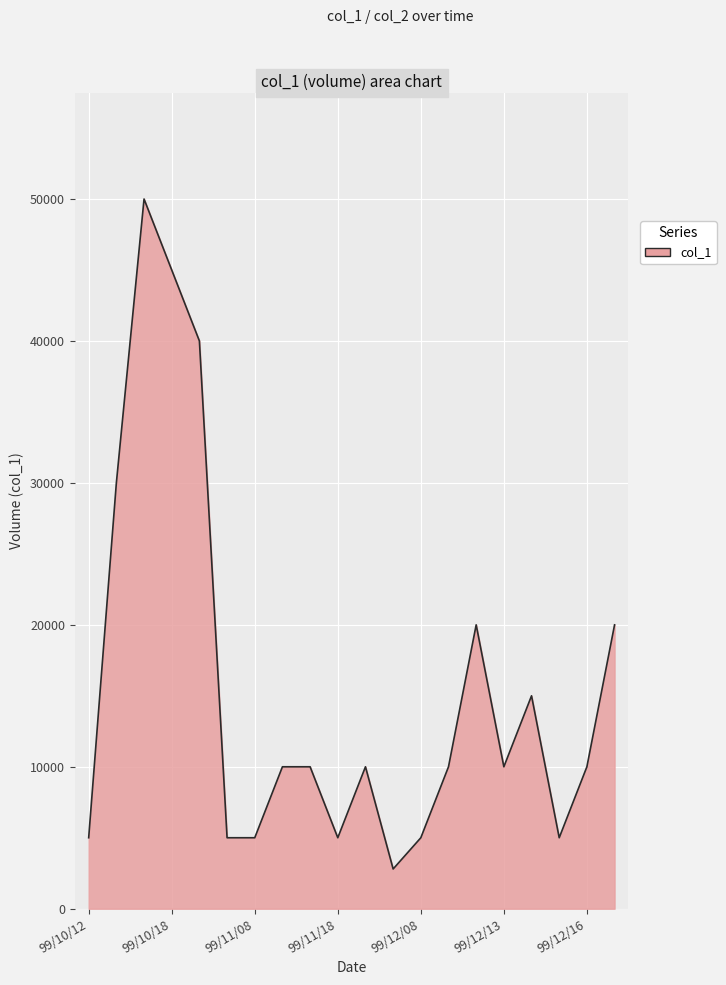

How many lines are shown in the chart?

1